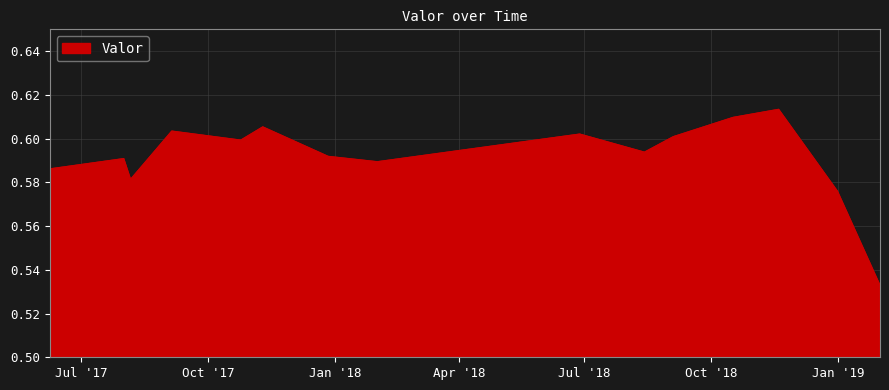

Reading left to right, list all the values displayed in this chart.

2017-06-07 22:50:00=0.6	2017-07-31 16:05:00=0.6	2017-08-05 14:45:00=0.6	2017-09-04 13:25:00=0.6	2017-10-24 15:35:00=0.6	2017-11-09 14:10:00=0.6	2017-12-27 00:00:00=0.6	2018-01-31 17:20:00=0.6	2018-06-27 15:20:00=0.6	2018-08-13 15:05:00=0.6	2018-09-03 14:25:00=0.6	2018-10-17 00:00:00=0.6	2018-11-19 00:40:00=0.6	2018-12-31 17:50:00=0.6	2019-01-31 14:30:00=0.5